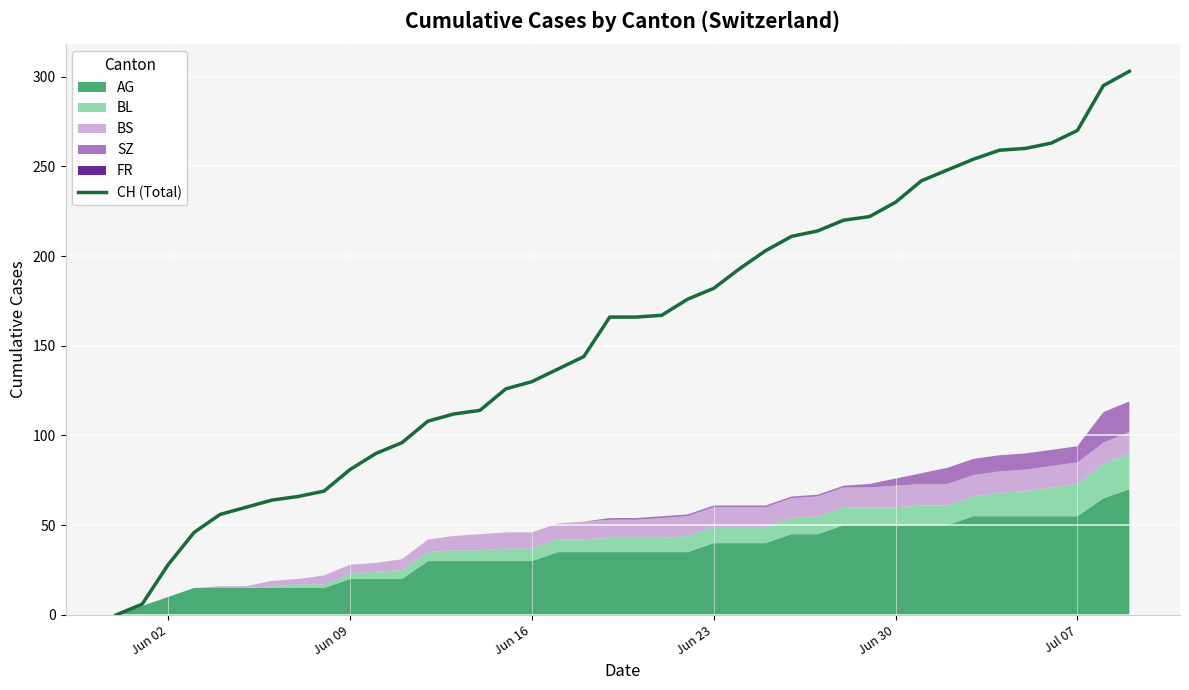

What is the greatest value displayed?

303